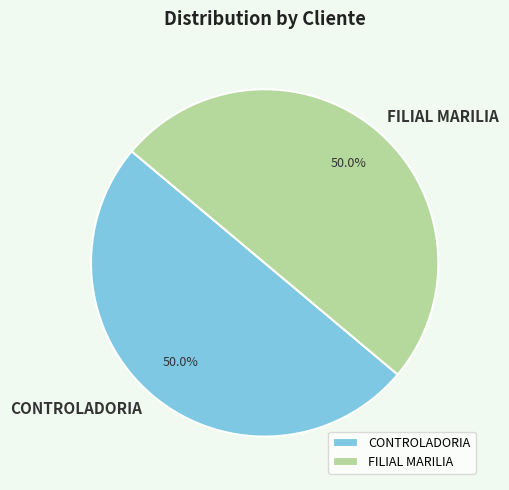

To the nearest percent, what portion does CONTROLADORIA represent?

50%